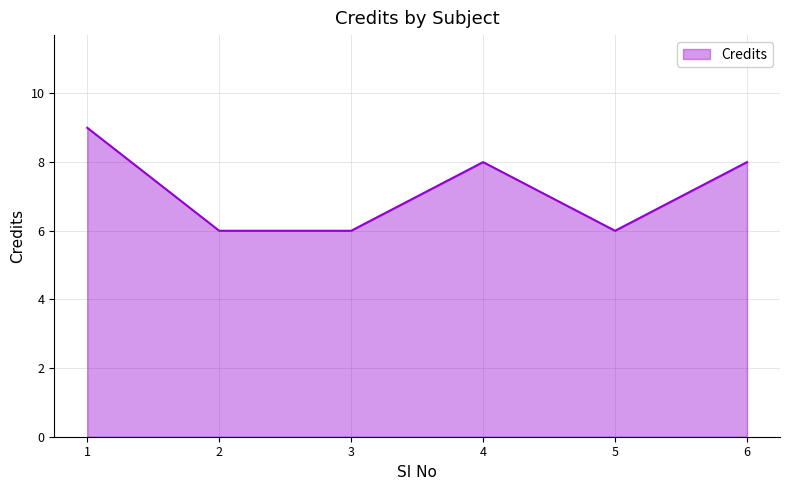

What is the difference between the maximum and minimum values?

3